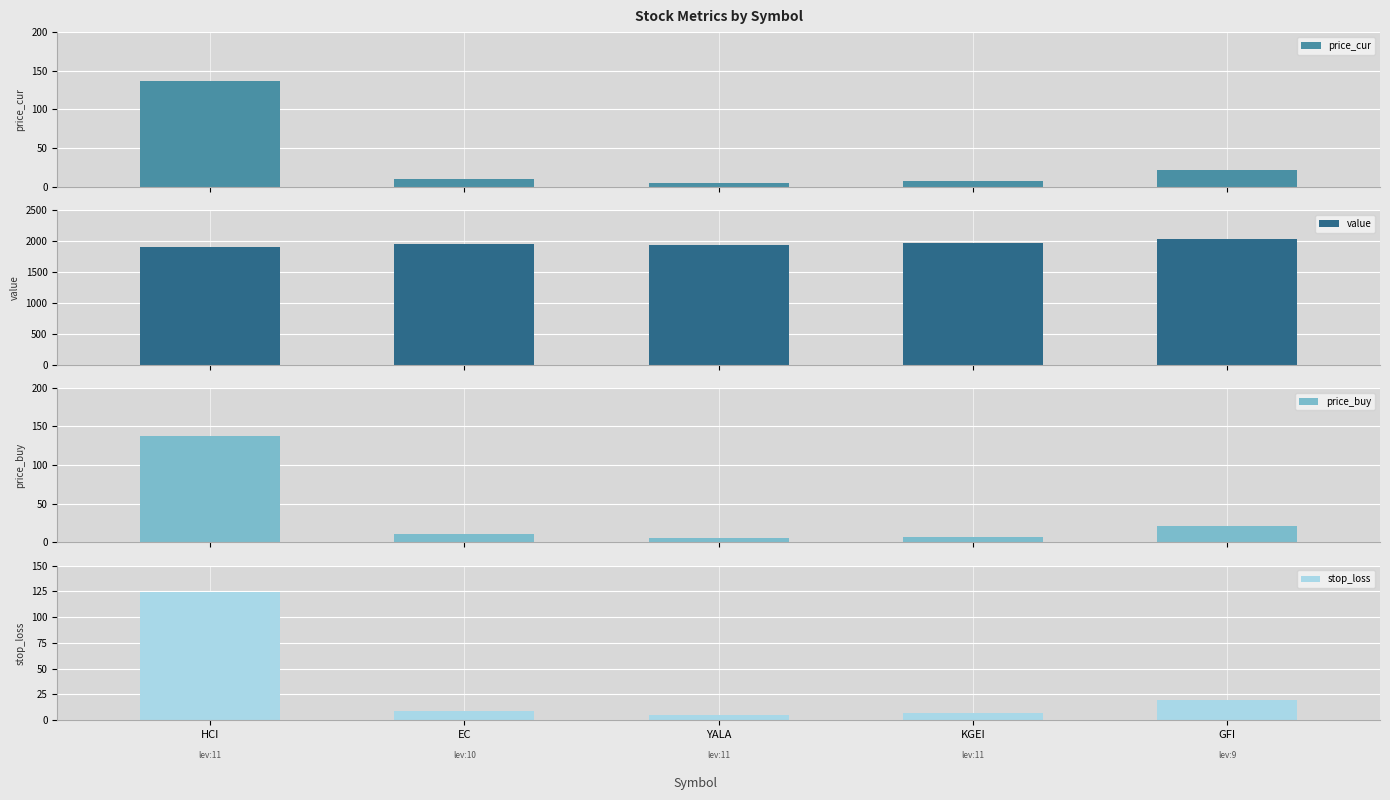

Is it true that price_cur equals 5.1 at YALA?

True